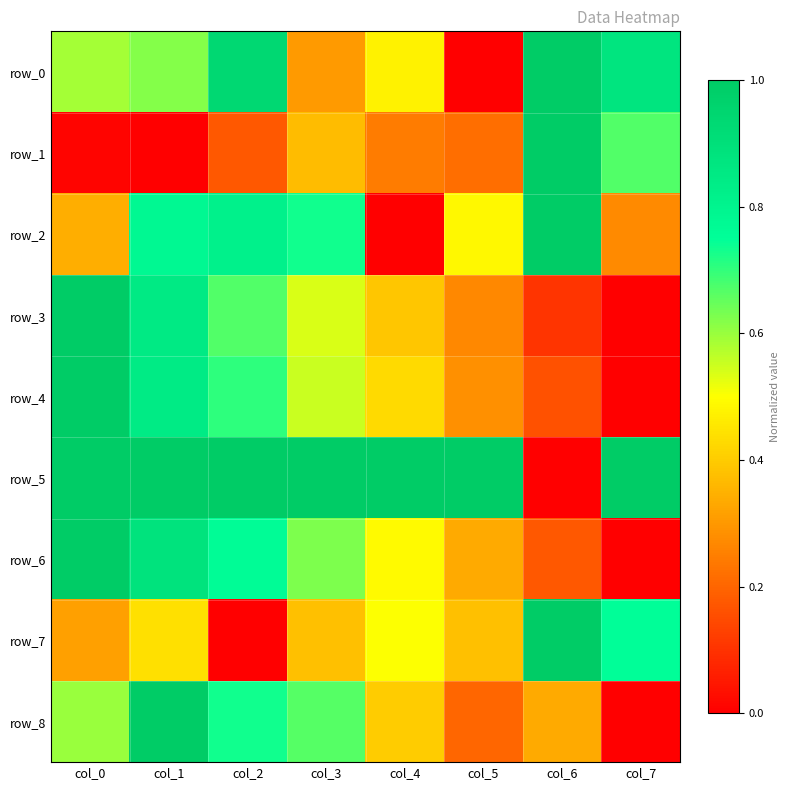

True or false: row_0 has a value of 0.3 at col_7.

False